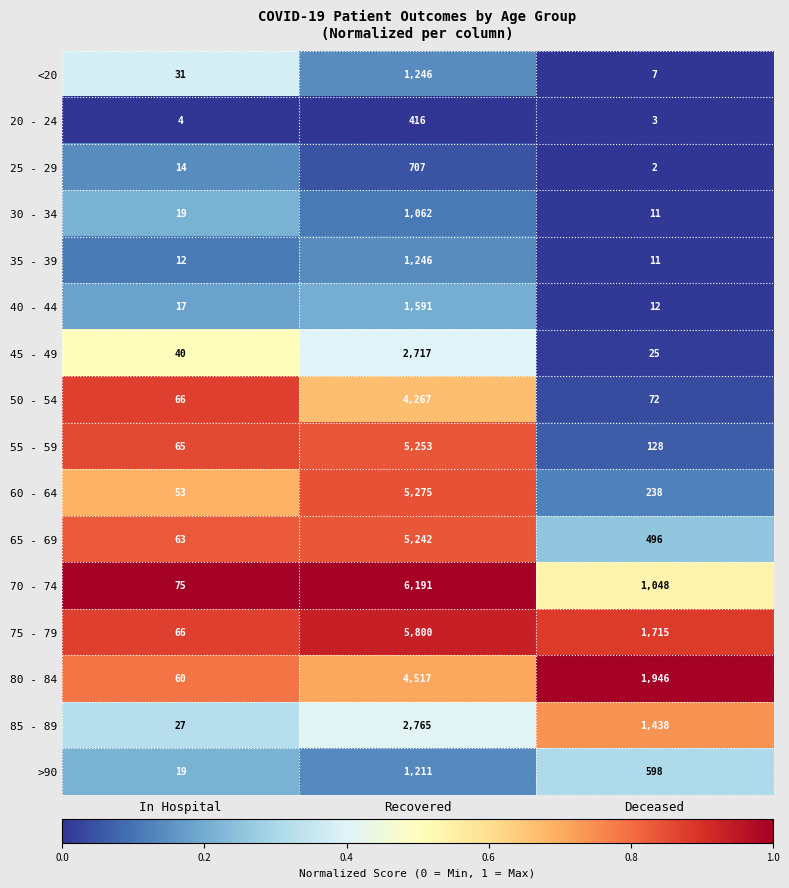

What is the approximate value of 60 - 64 at In Hospital?

53